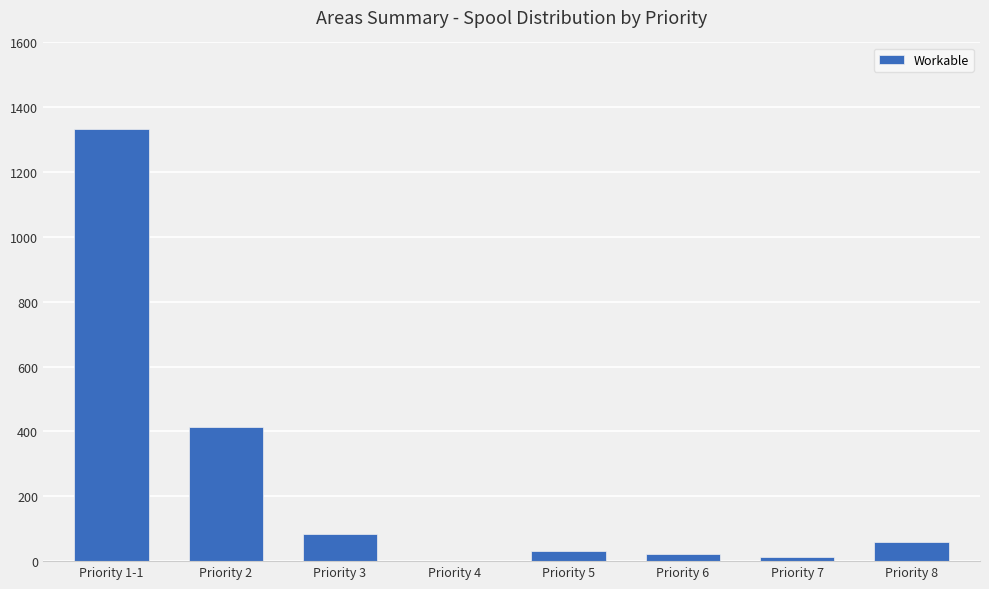

Which has a higher value, Priority 5 or Priority 2?

Priority 2